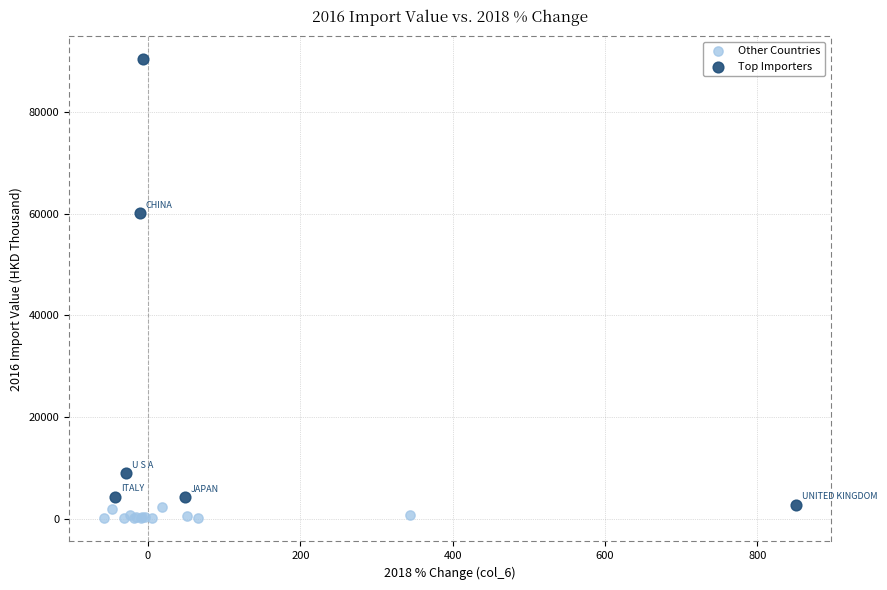

Which series contains the highest Y value?

Top Importers